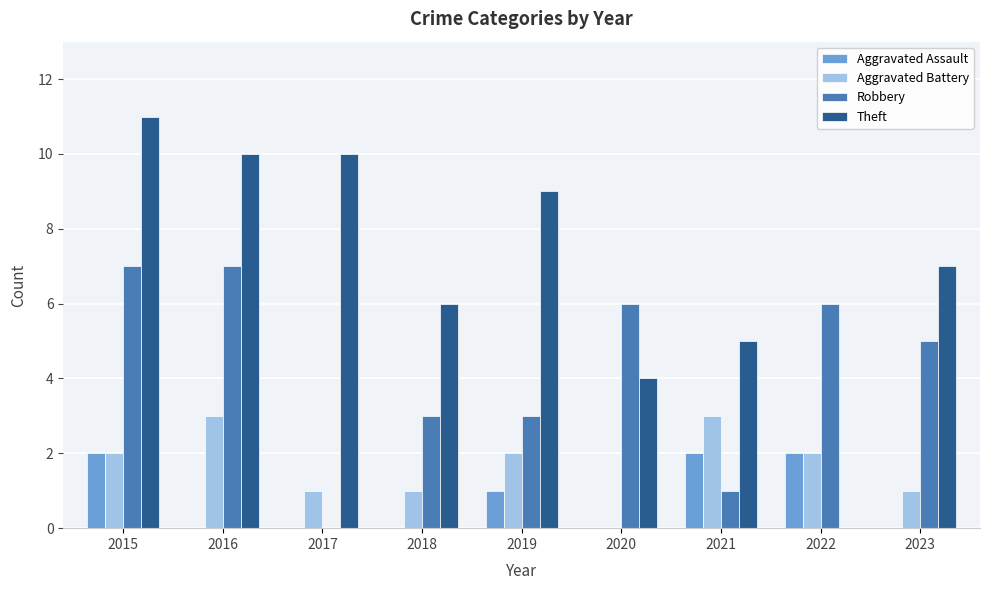

Is it true that Aggravated Assault equals -1 at 2017?

False